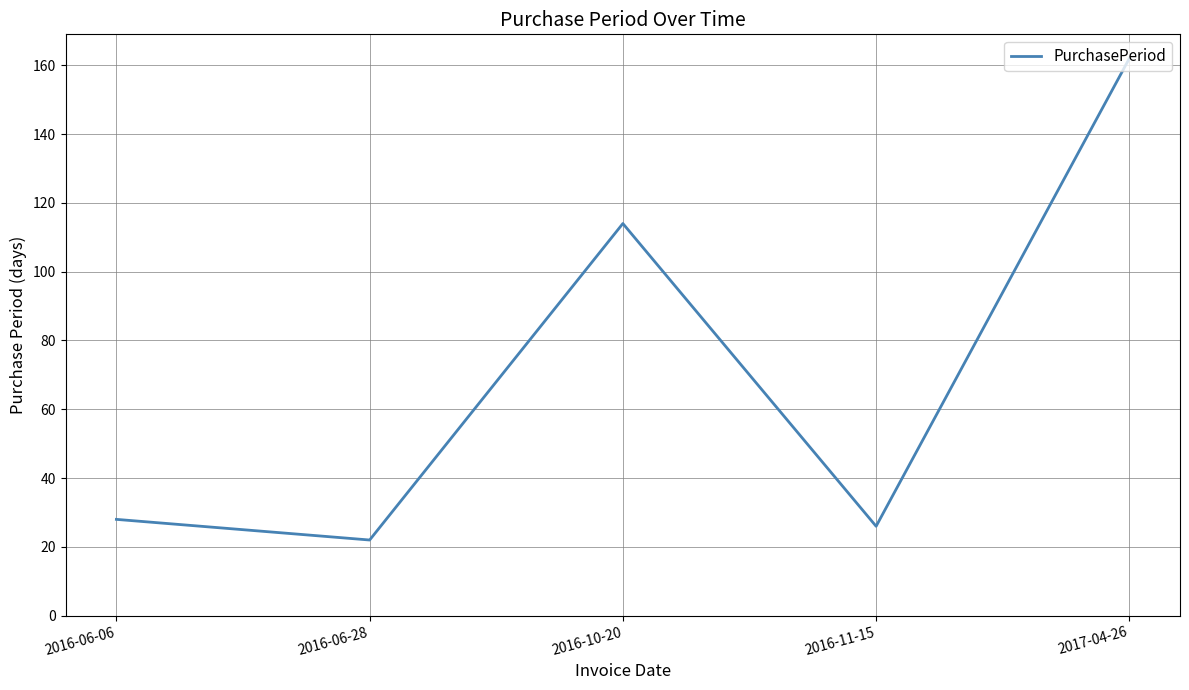

List the labels in order of value, smallest first.

2016-06-28, 2016-11-15, 2016-06-06, 2016-10-20, 2017-04-26